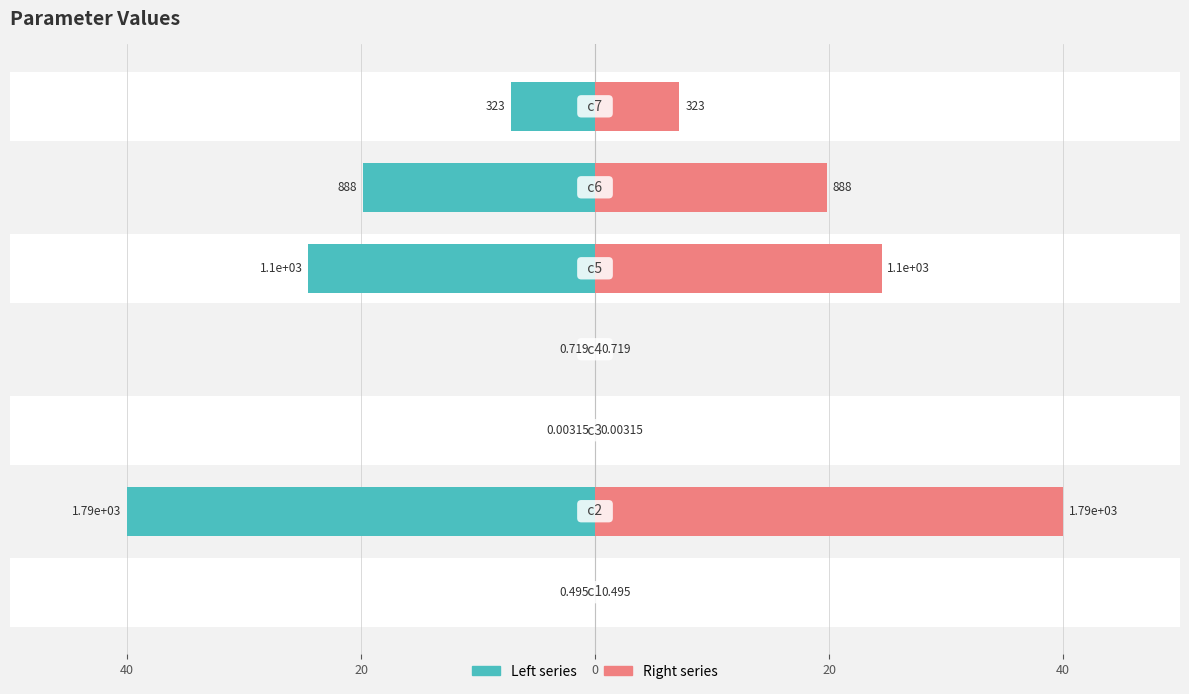

Reading right to left, what are all the values shown in this chart?

Left series: -7.2	-19.8	-24.5	-0.0	-0.0	-40.0	-0.0
Right series: 7.2	19.8	24.5	0.0	0.0	40.0	0.0